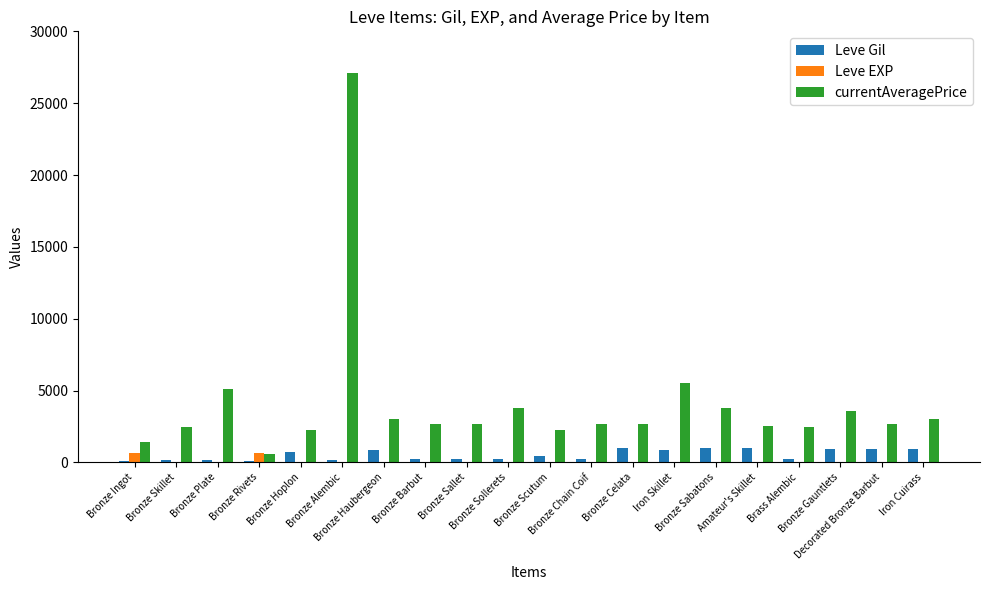

Which series has the largest total across all categories?

currentAveragePrice